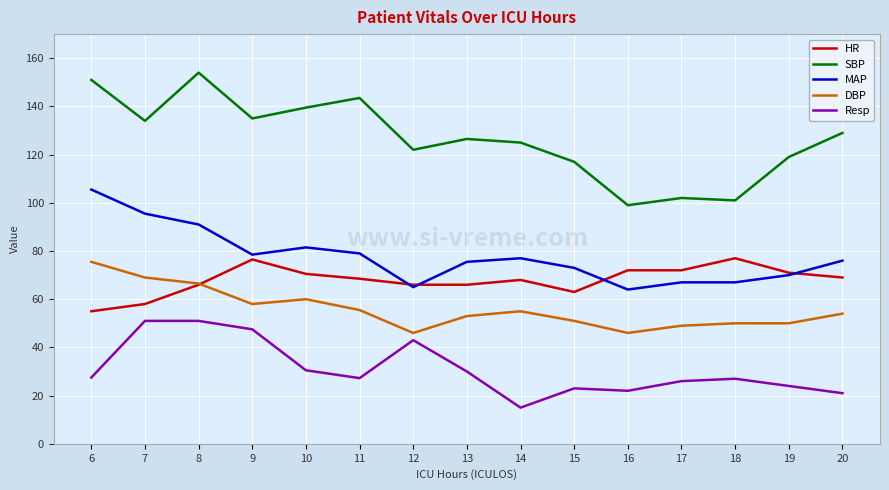

True or false: SBP and MAP intersect in this chart.

False